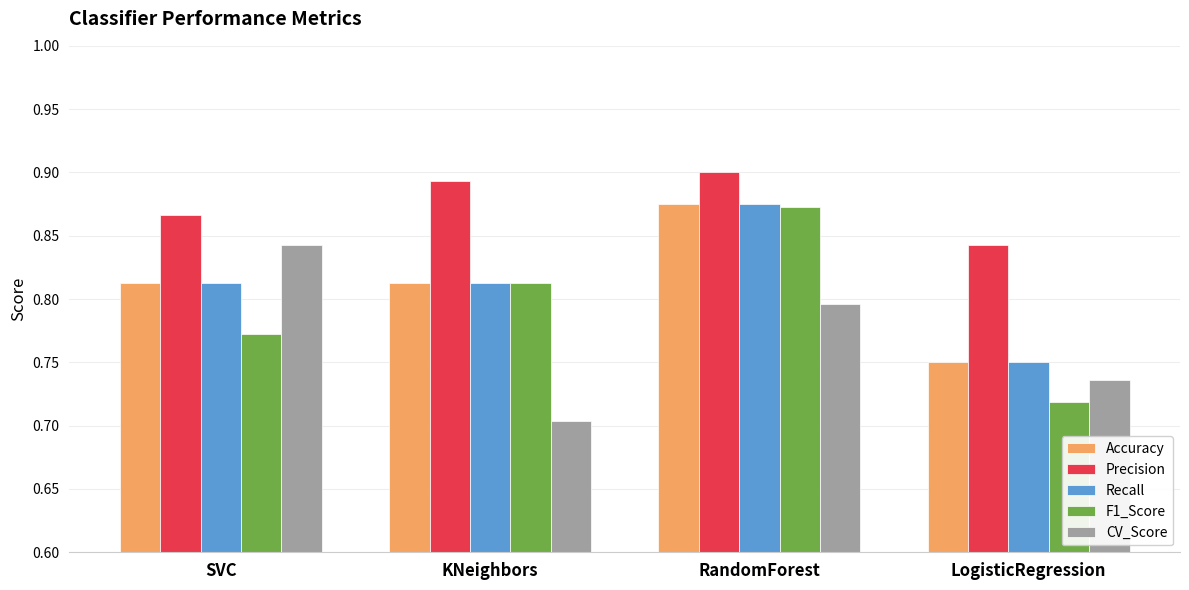

At which label is Recall closest to 0?

LogisticRegression